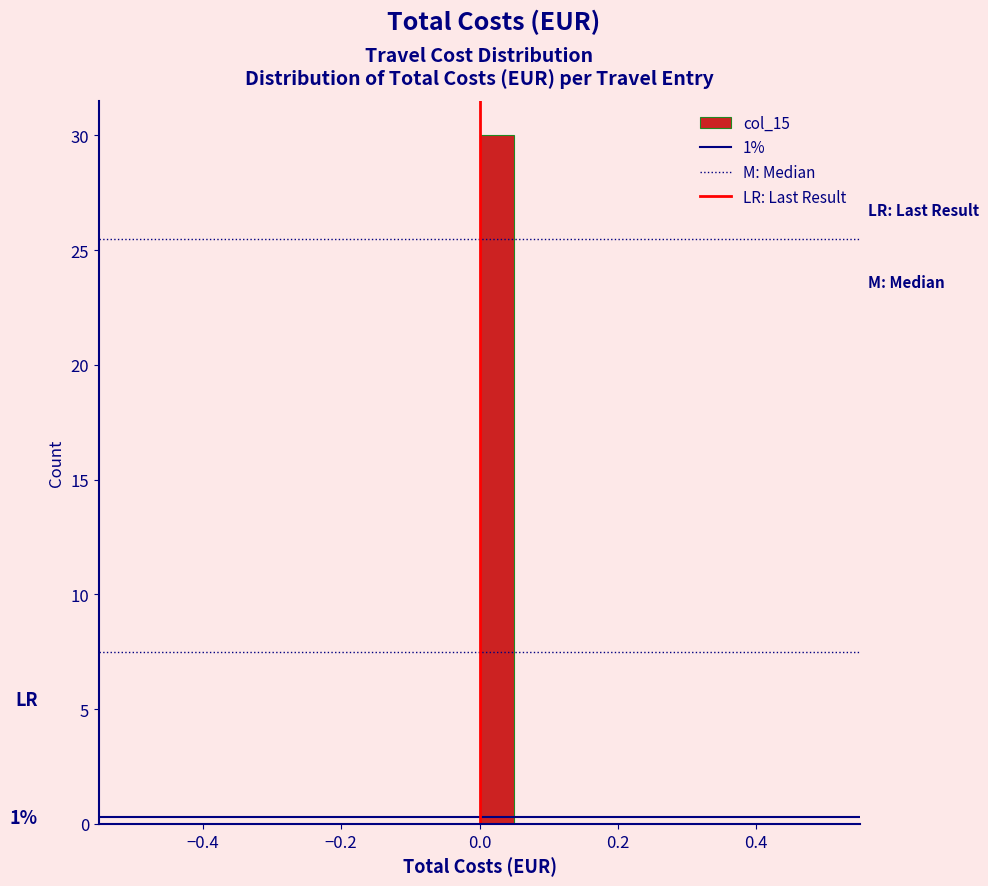

Around what value on the x-axis is the tallest bar? Give the approximate position of its centre, as read against the axis.

0.02